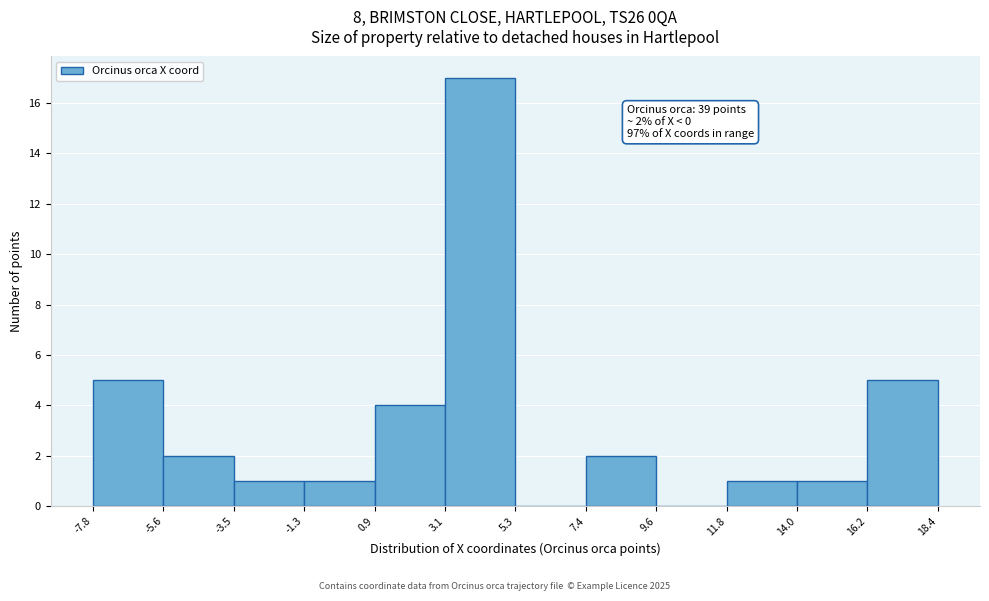

Which range on the x-axis has the tallest bar?

3.1 to 5.3